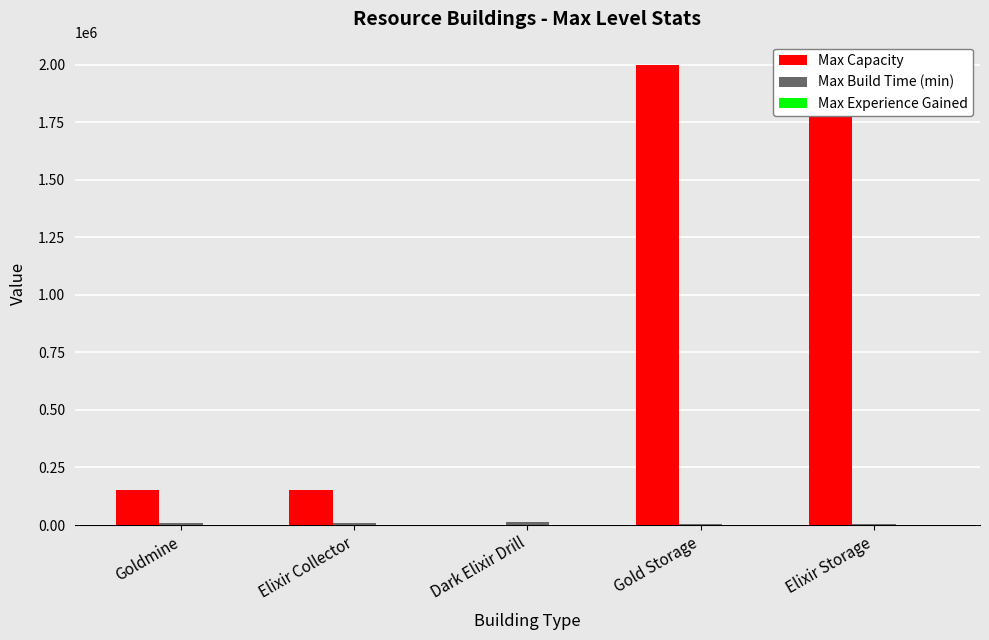

What is the value of the Max Experience Gained bar at the 4th from the left?

415